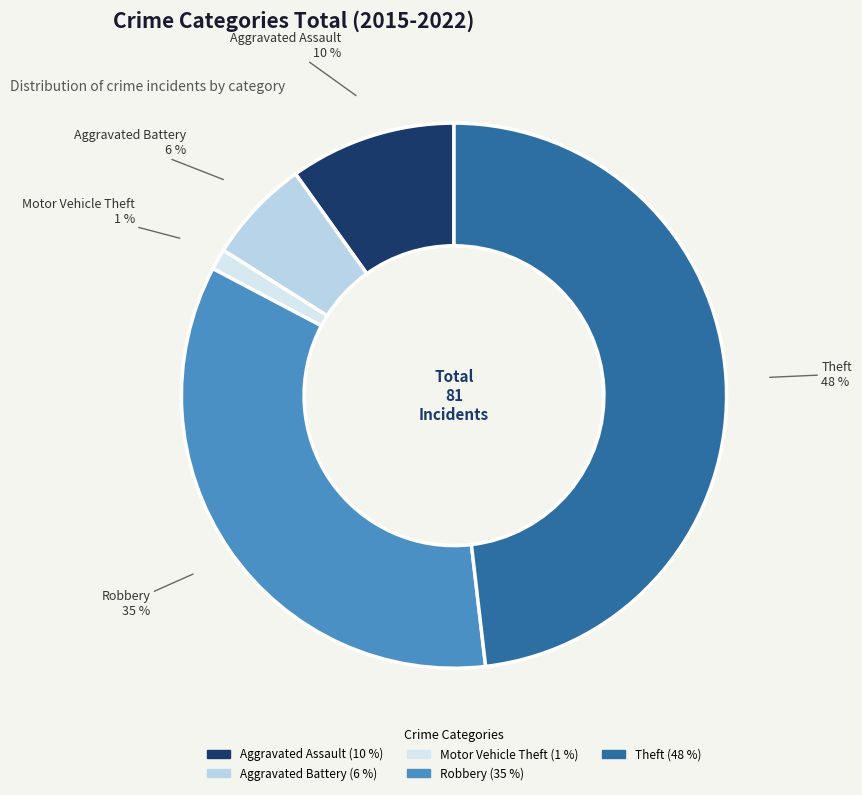

Count the number of slices in the pie.

5